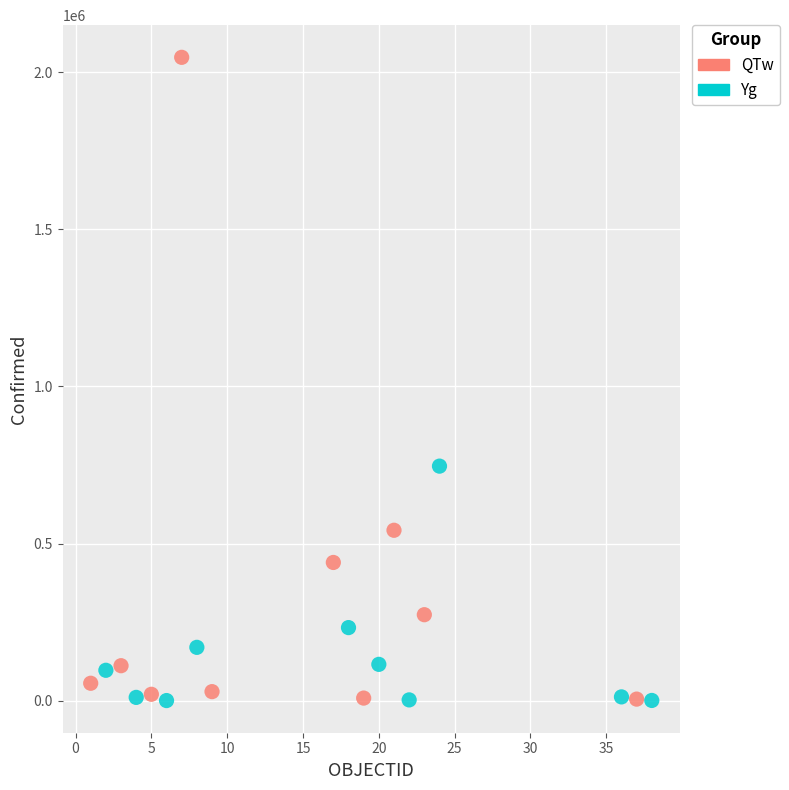

Which series has the largest Y range (max minus min)?

QTw